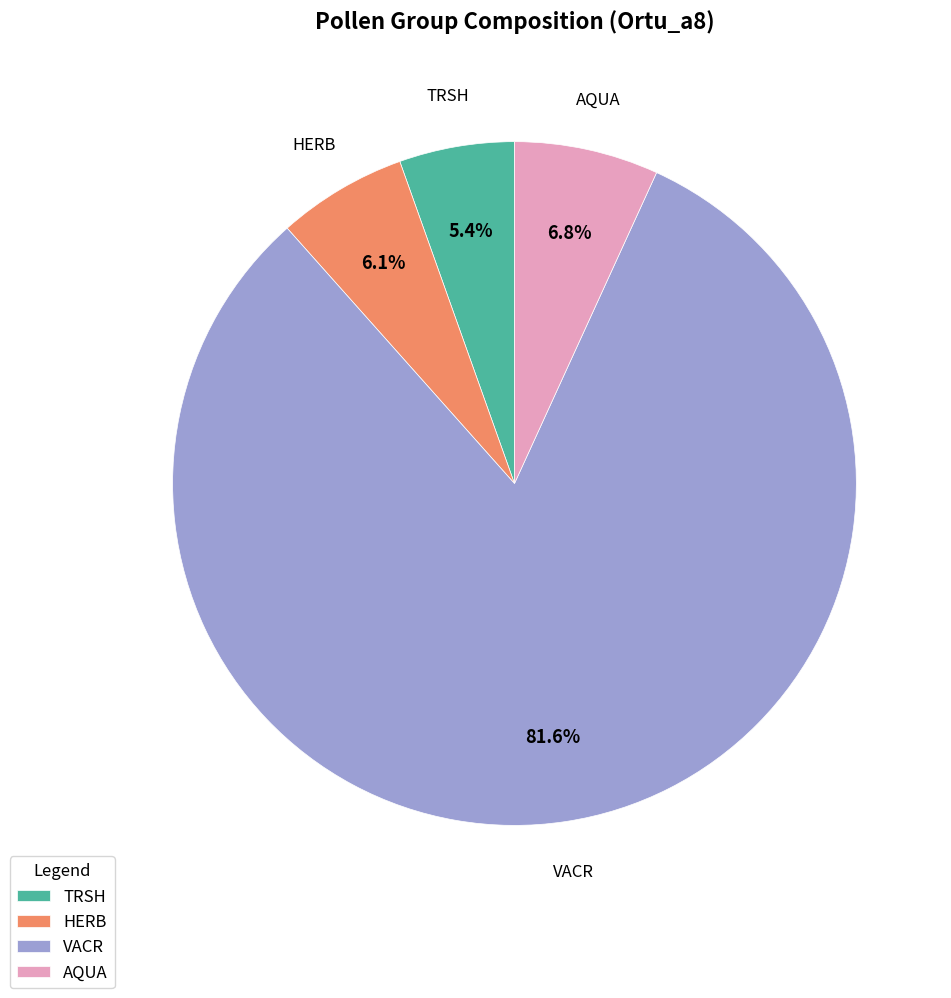

Which has a higher value, TRSH or VACR?

VACR